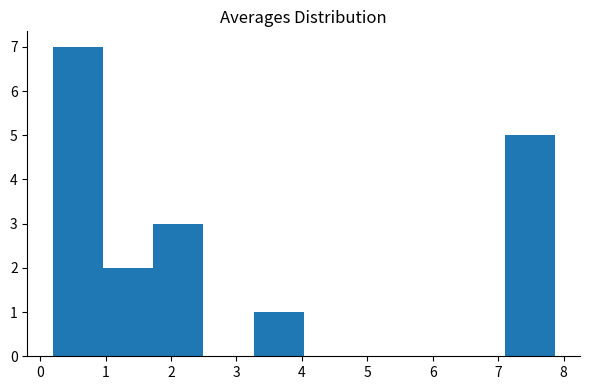

How tall is the bar that spans 0.2 to 1.0 on the x-axis? Neither the bar edges nor the heights are printed on the chart, so give them approximately, as read against the axes.

7